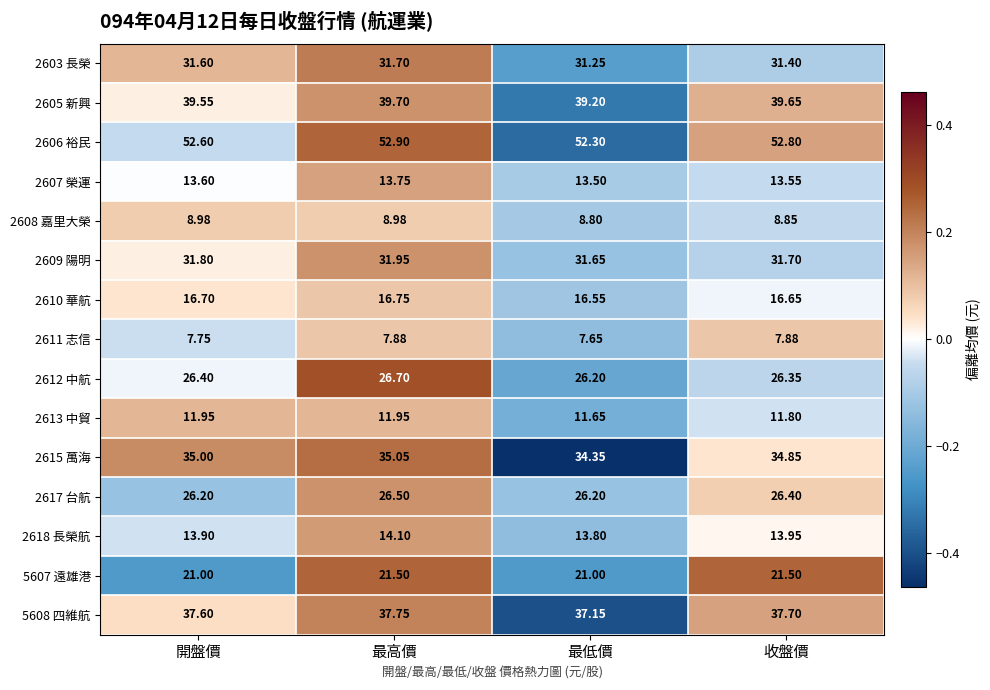

At which category is the sum across all series the highest?

最高價